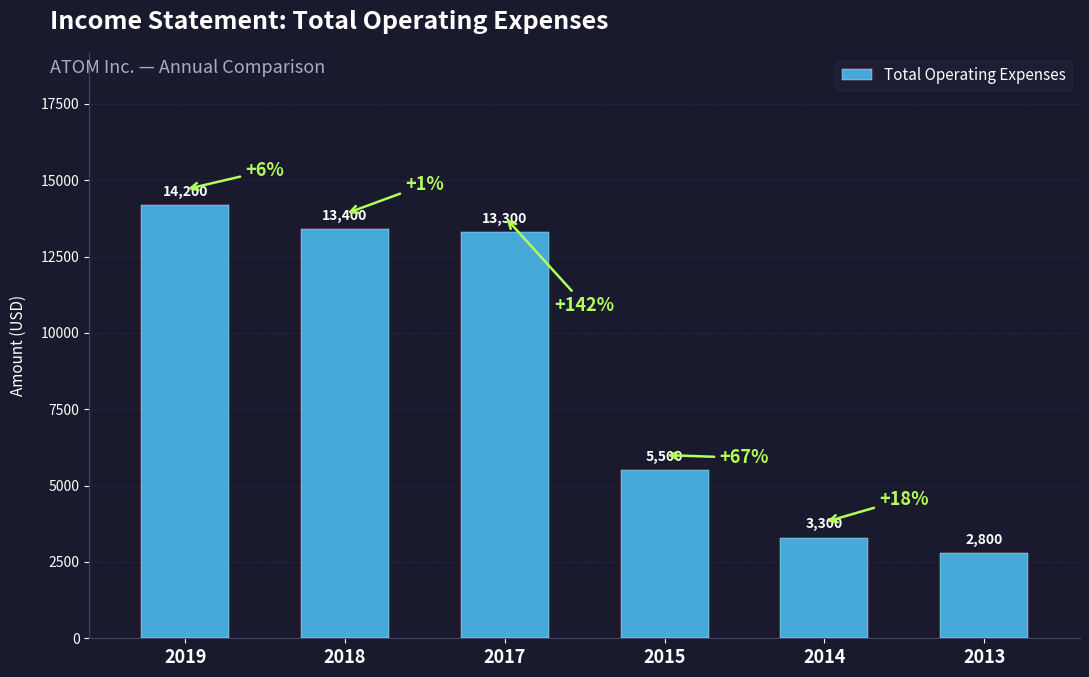

Reading left to right, extract all data points from this chart.

2019=14200	2018=13400	2017=13300	2015=5500	2014=3300	2013=2800